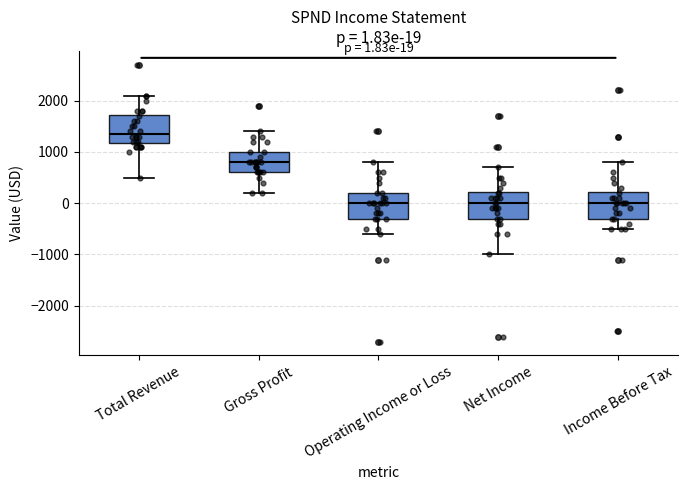

Which box's median line is the highest?

Total Revenue